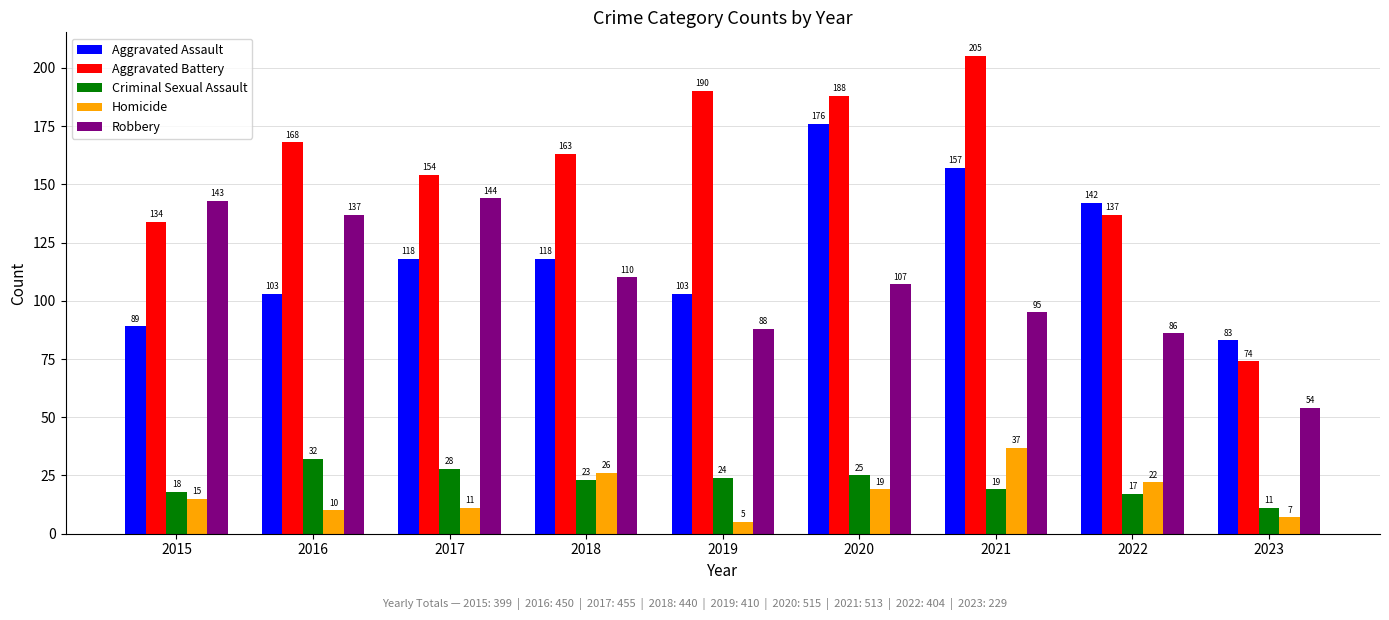

What value does the Aggravated Battery series have at 2020, to the nearest 5?

190